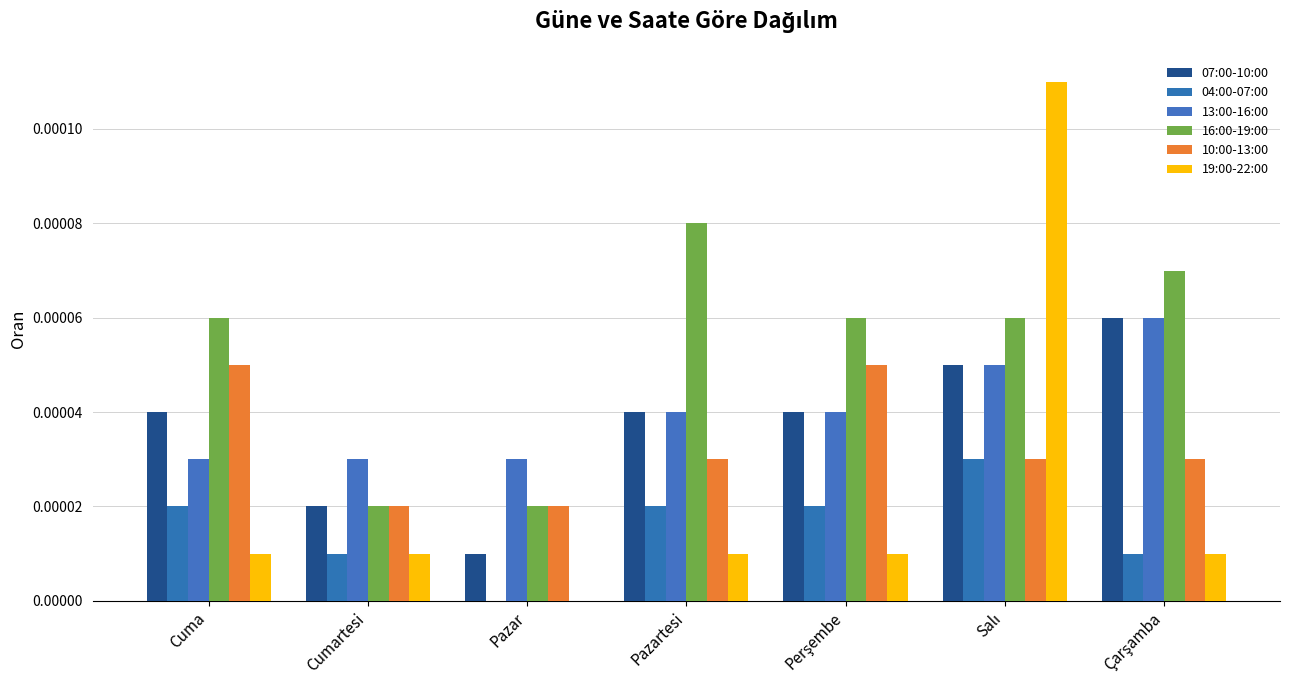

Is it true that 10:00-13:00 equals 0.0 at Perşembe?

True